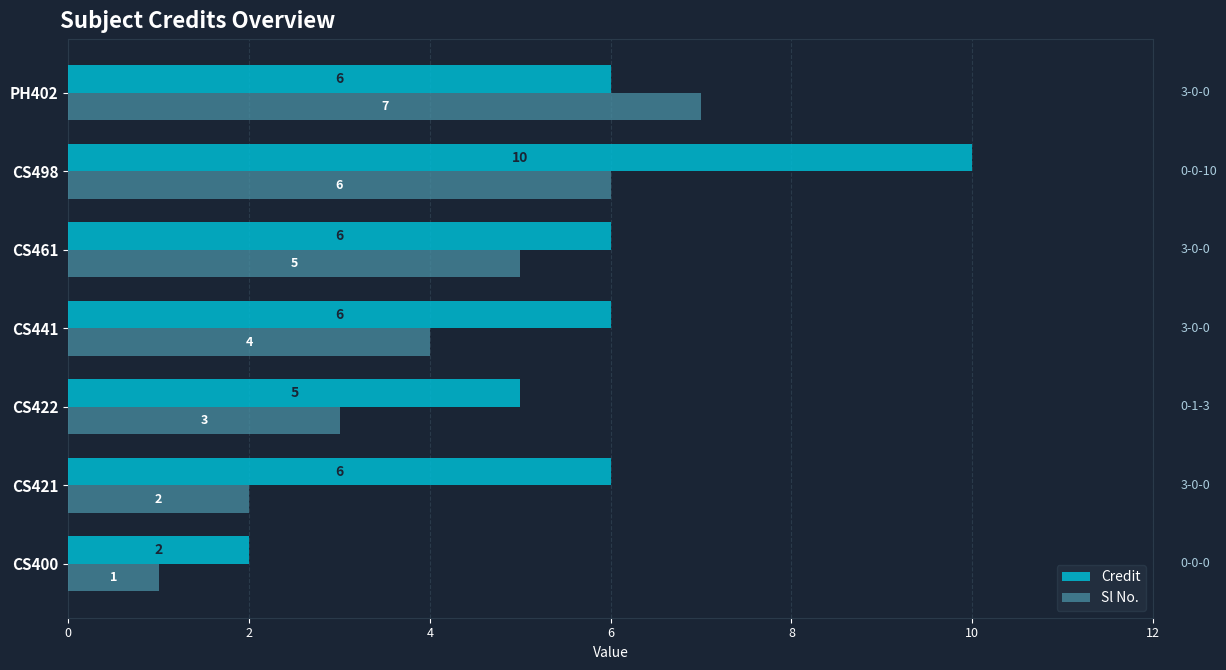

At which category is the sum across all series the highest?

CS498